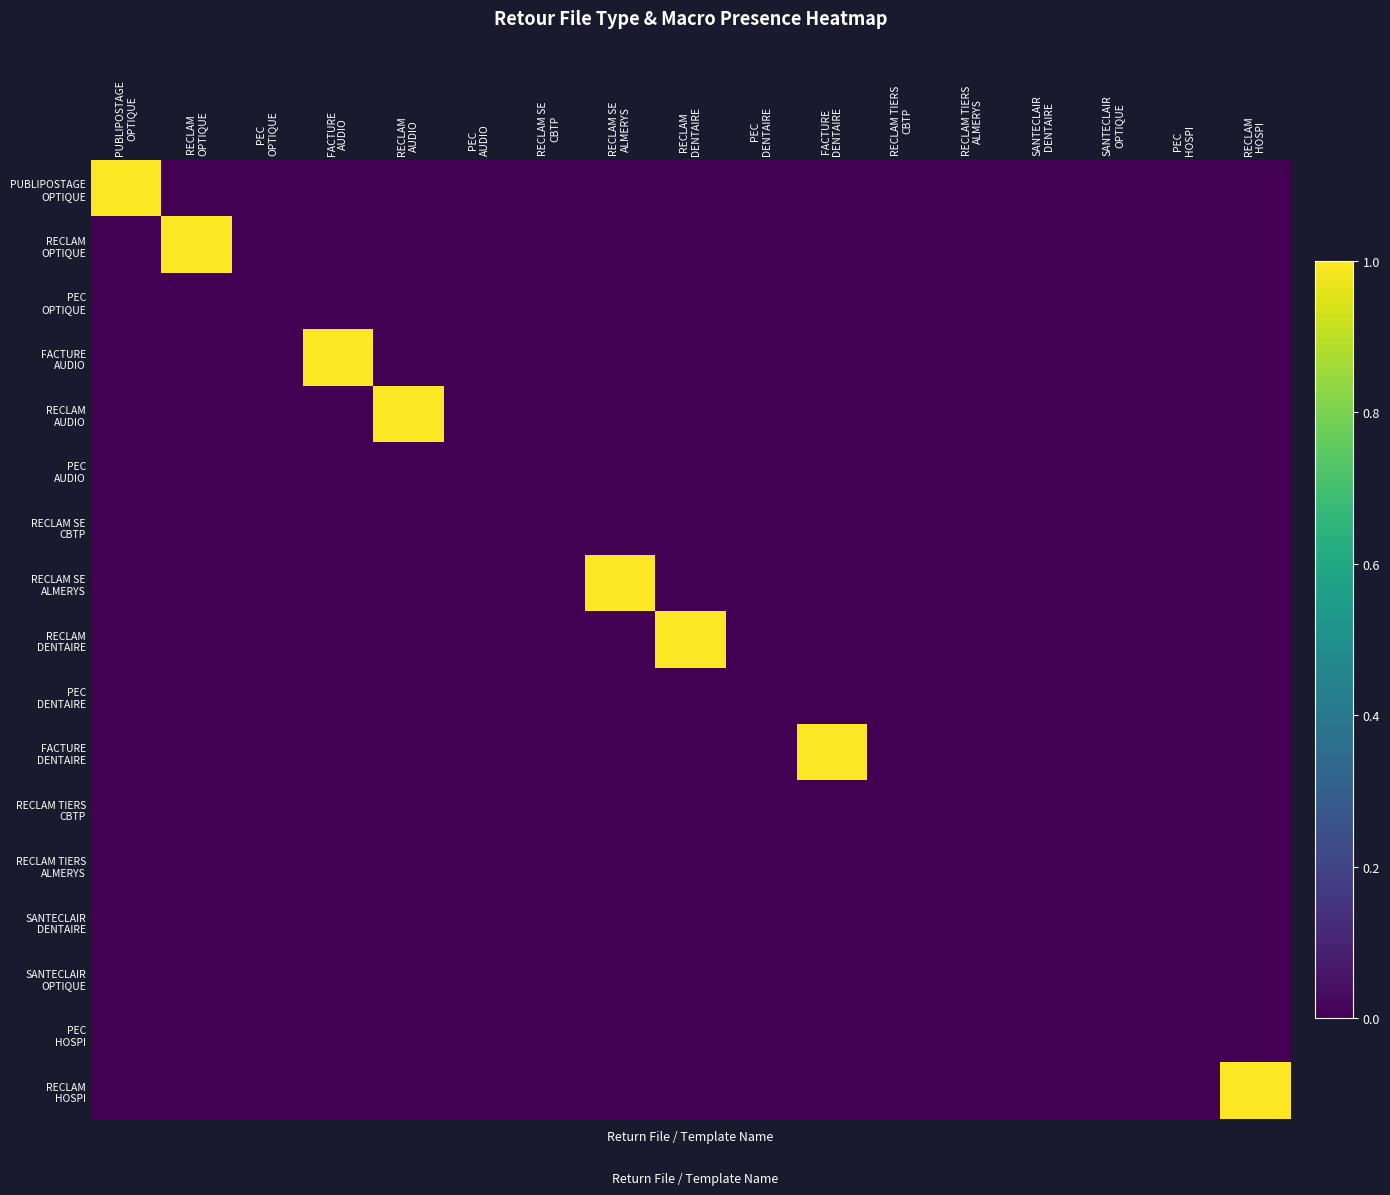

List the series in order of their peak value, highest first.

PUBLIPOSTAGE OPTIQUE, RECLAM OPTIQUE, FACTURE AUDIO, RECLAM AUDIO, RECLAM SE ALMERYS, RECLAM DENTAIRE, FACTURE DENTAIRE, RECLAM HOSPI, PEC OPTIQUE, PEC AUDIO, RECLAM SE CBTP, PEC DENTAIRE, RECLAM TIERS CBTP, RECLAM TIERS ALMERYS, SANTECLAIR DENTAIRE, SANTECLAIR OPTIQUE, PEC HOSPI